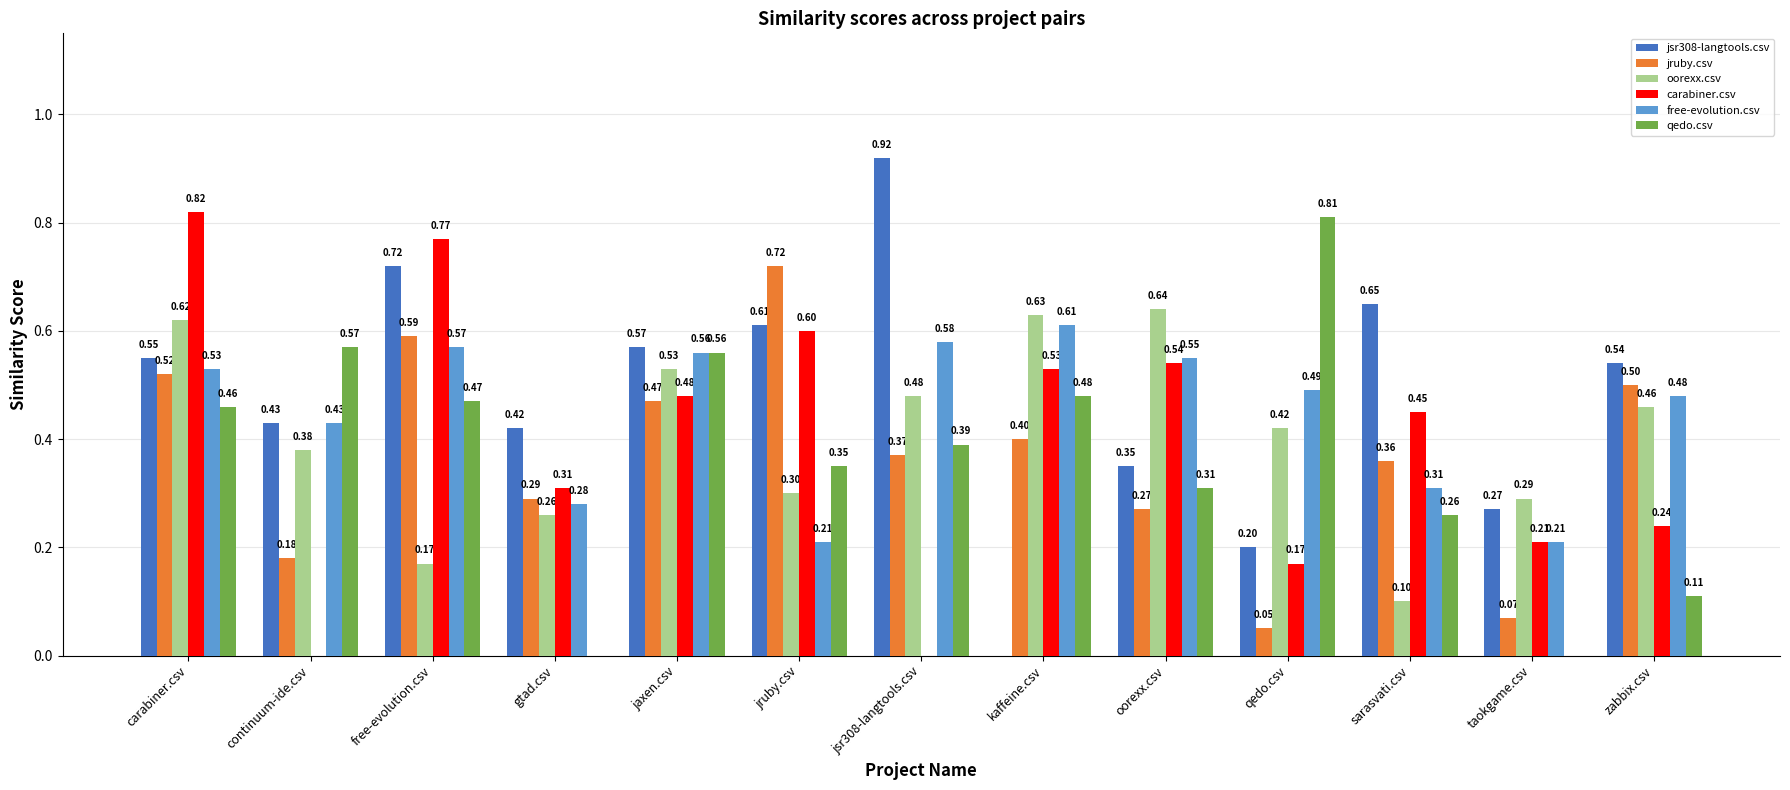

Between carabiner.csv and continuum-ide.csv, which series saw the biggest shift?

carabiner.csv